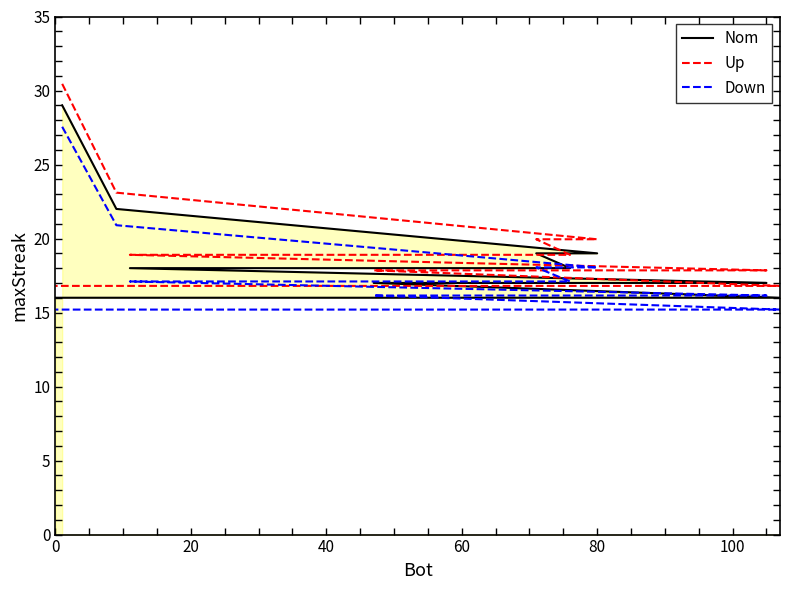

Which series has the largest total across all categories?

Up